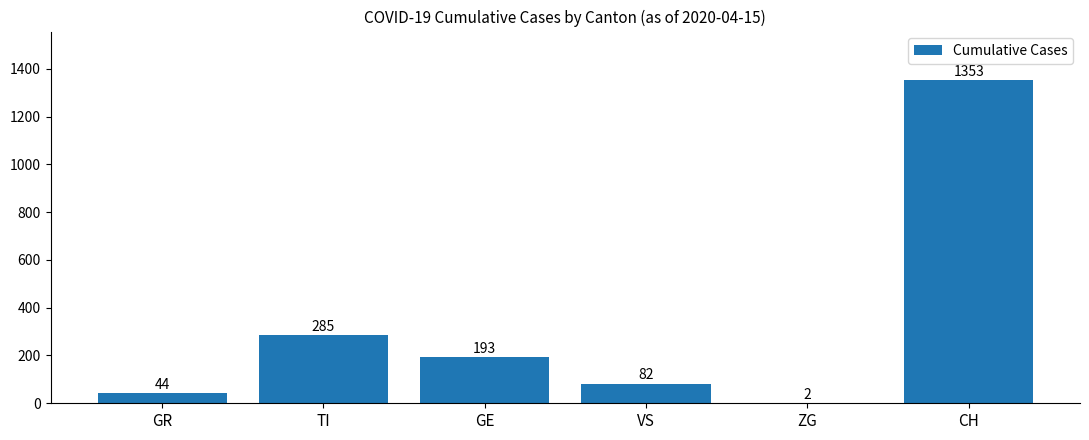

What is the ratio of the value at GR to the value at ZG?

22.0